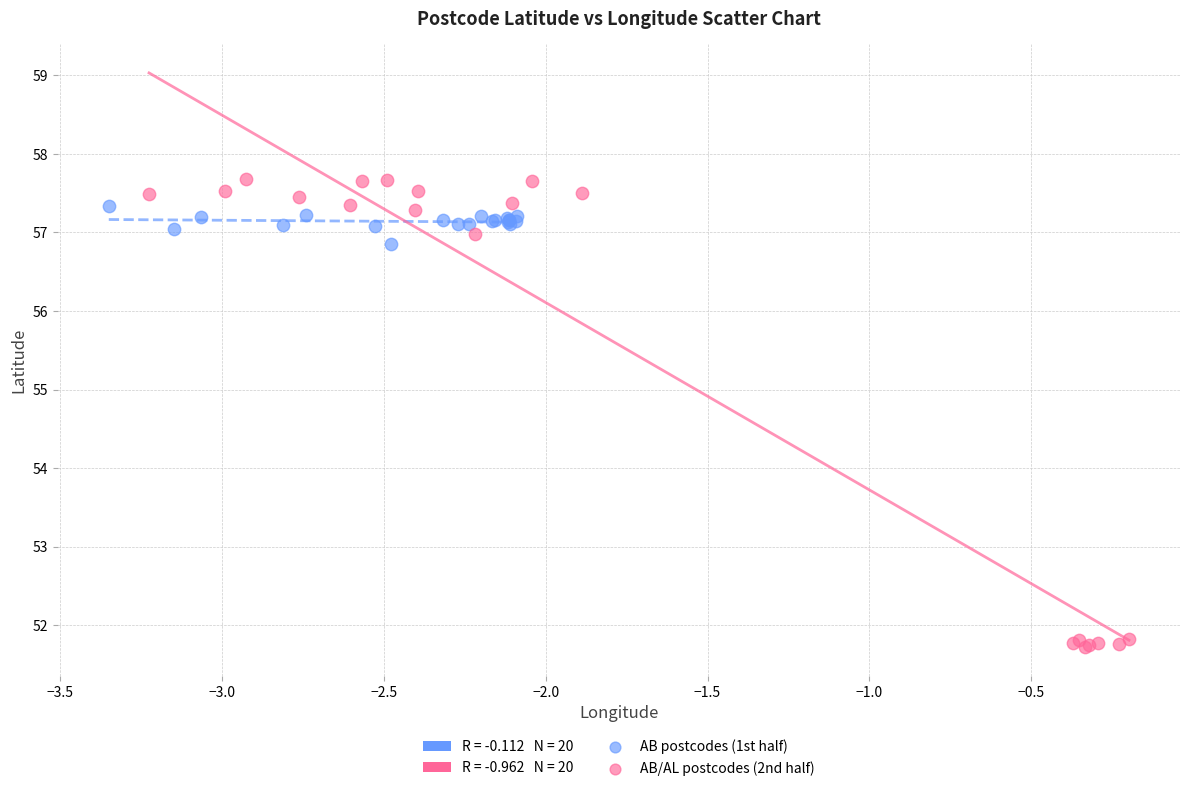

Which series has the largest Y range (max minus min)?

AB/AL postcodes (2nd half)